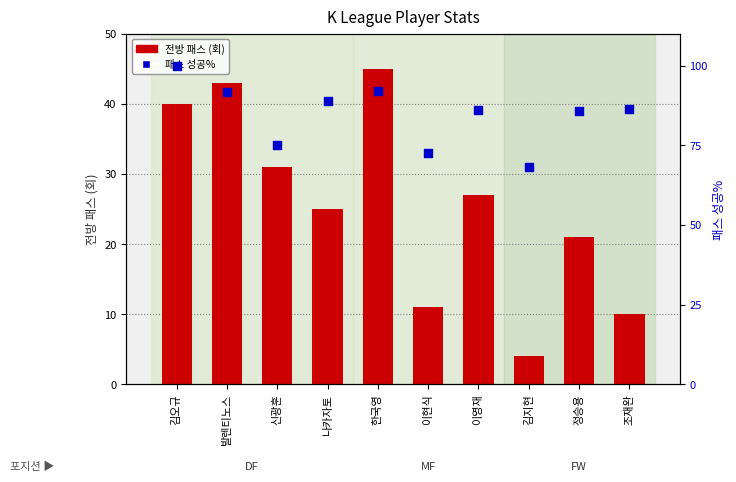

What are all the series names shown in the legend?

전방 패스, 패스 성공%